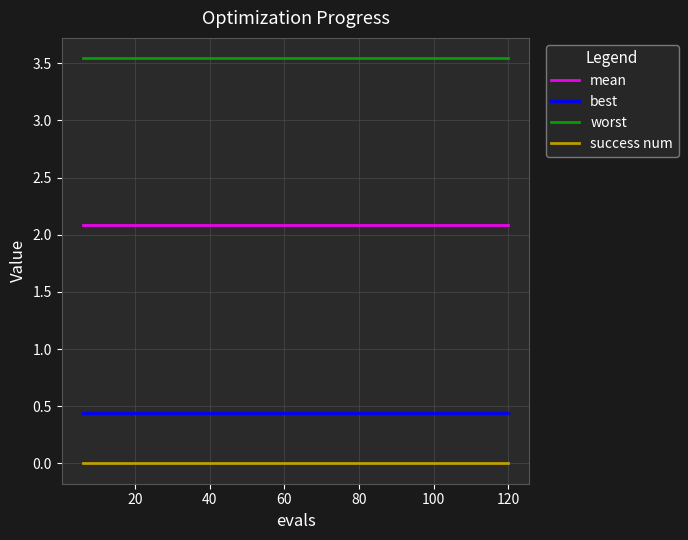

Rank the series by their maximum value, from lowest to highest.

success num, best, mean, worst